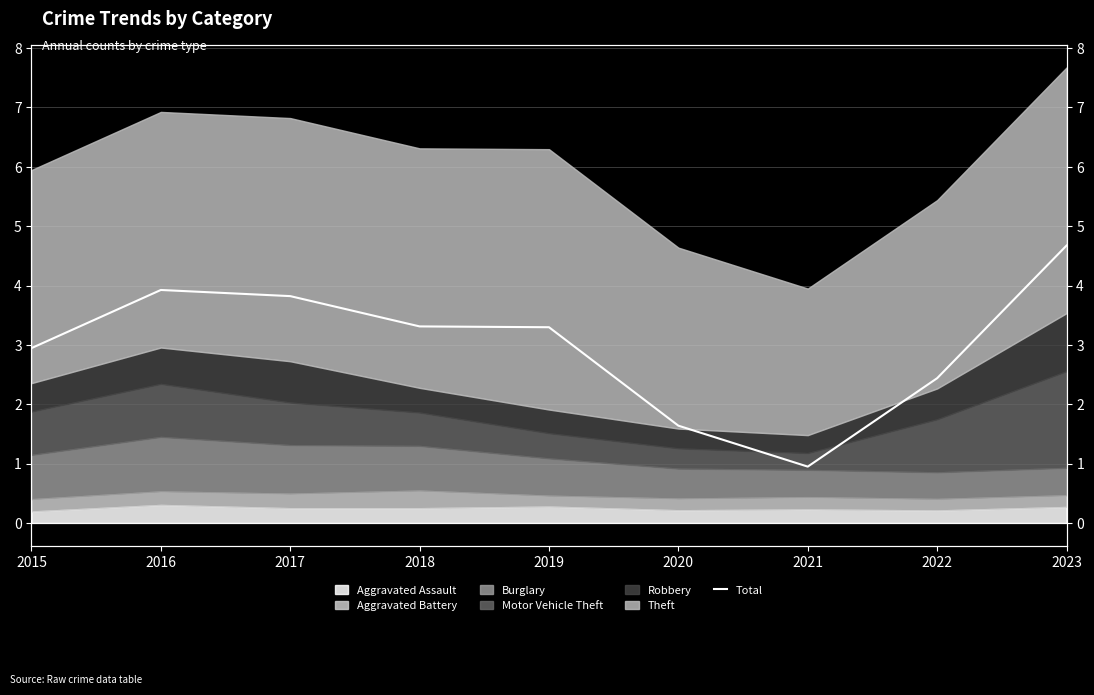

The value at 2023 is 7.8. True or false?

False